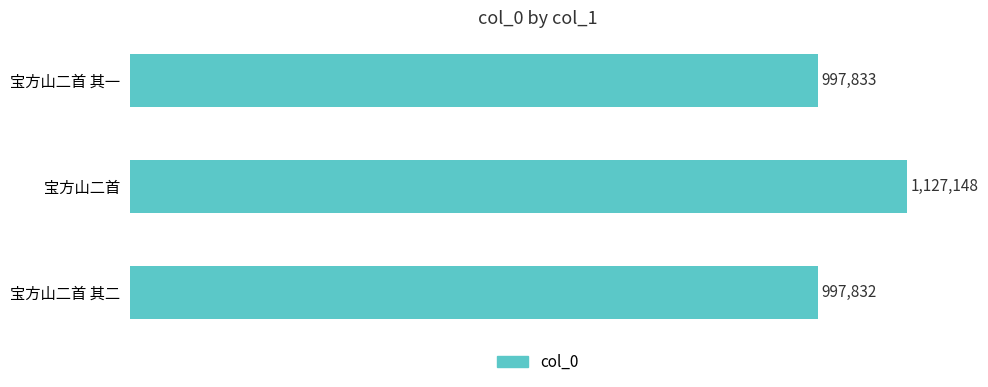

Are the bars horizontal?

Yes